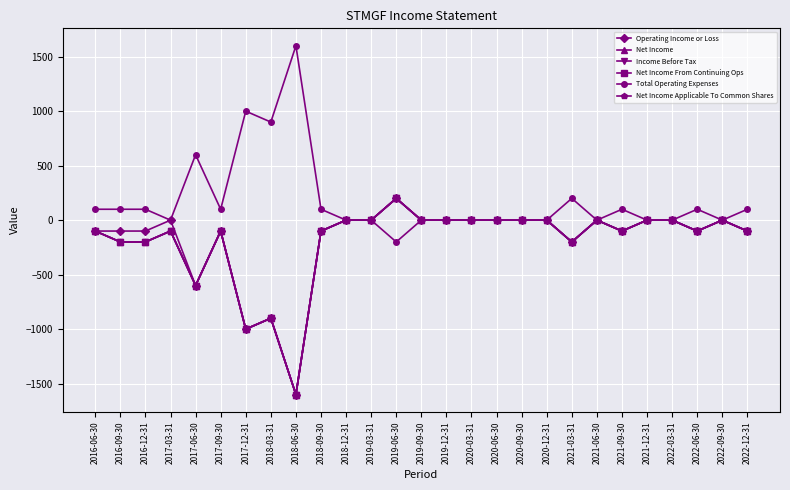

How many positive values does the Income Before Tax series have?

1